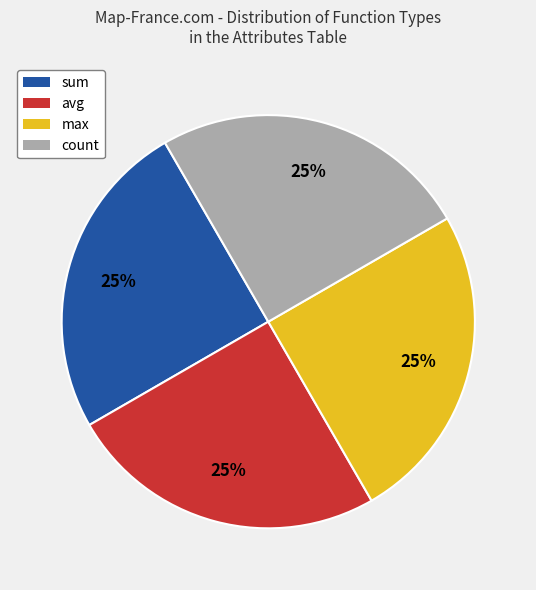

To the nearest percent, what is the combined percentage of max and sum?

50%